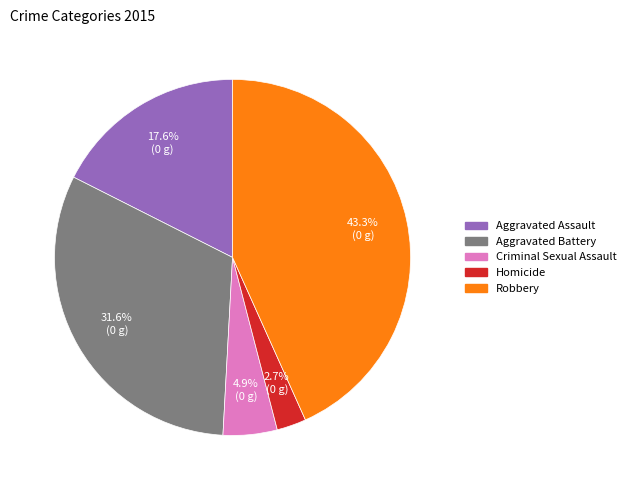

What is the largest slice in the pie chart?

Robbery